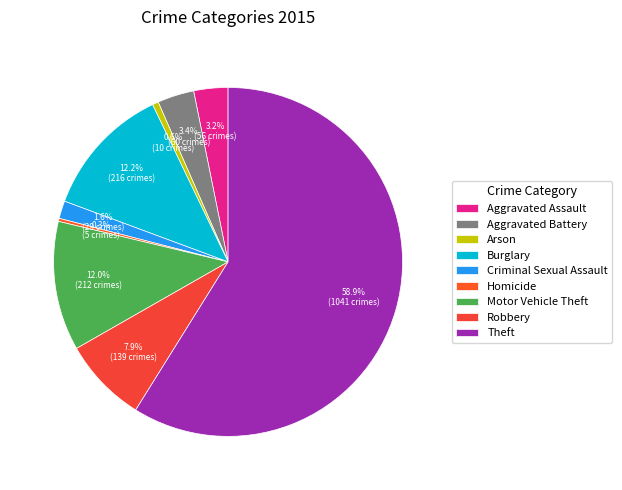

Which slice is the smallest?

Homicide